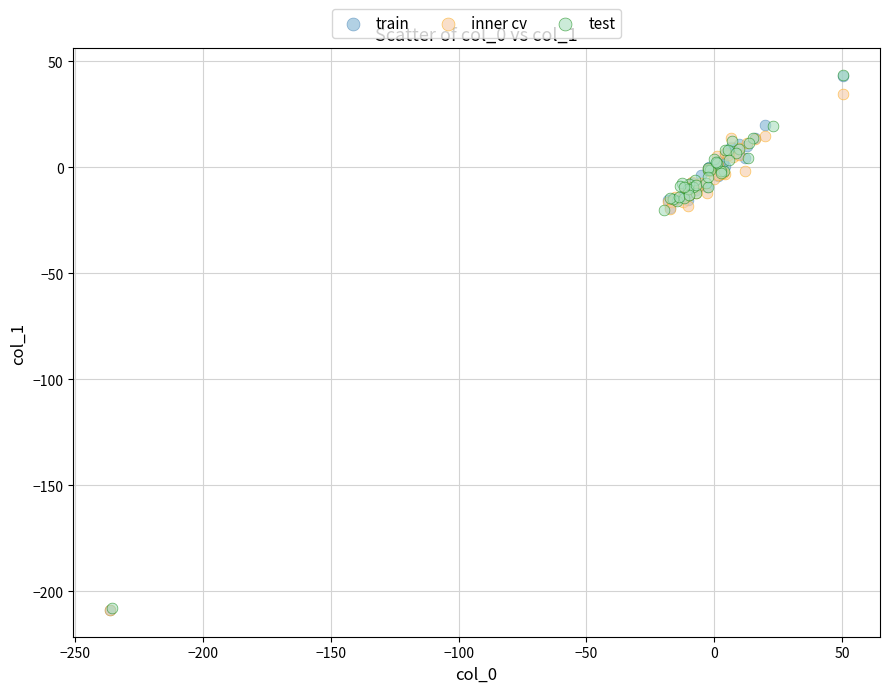

Which series has the largest Y range (max minus min)?

train